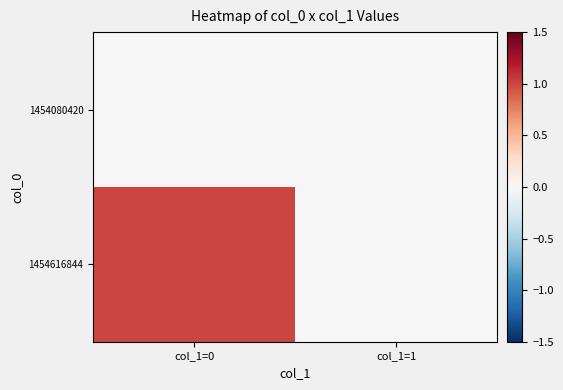

At col_1=1, list the series in order from largest to smallest.

1454080420, 1454616844